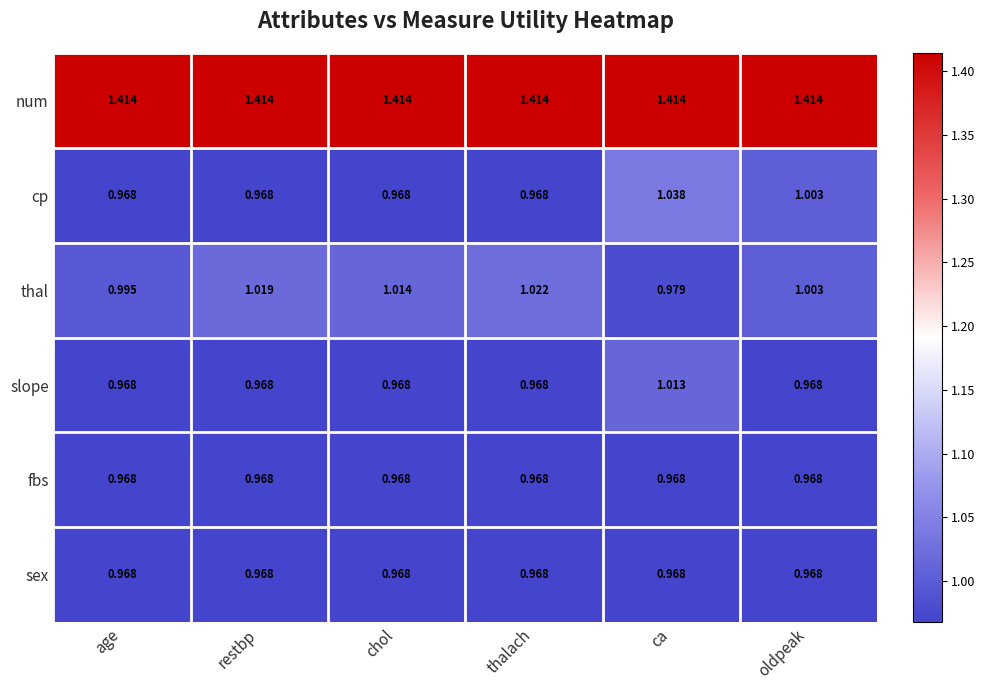

At how many categories does at least one series exceed 1?

6